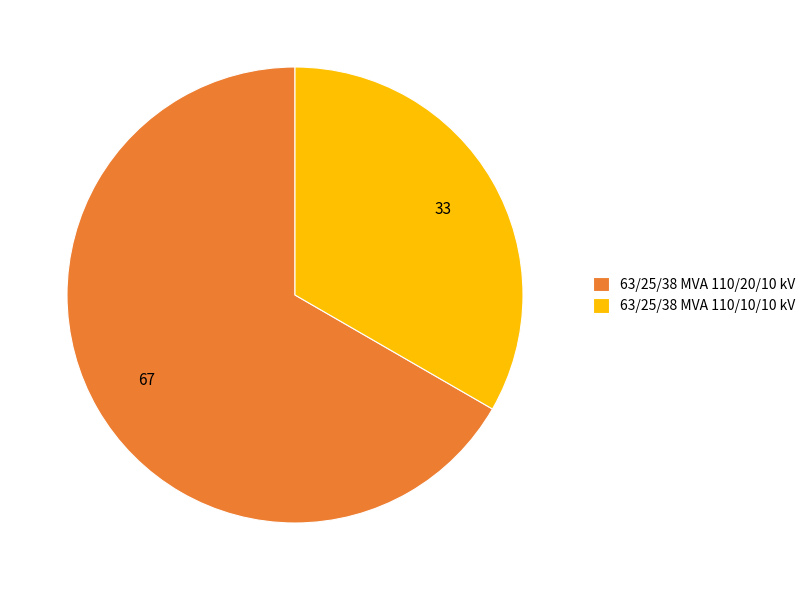

Combined, do 63/25/38 MVA 110/10/10 kV and 63/25/38 MVA 110/20/10 kV account for over 50%?

Yes